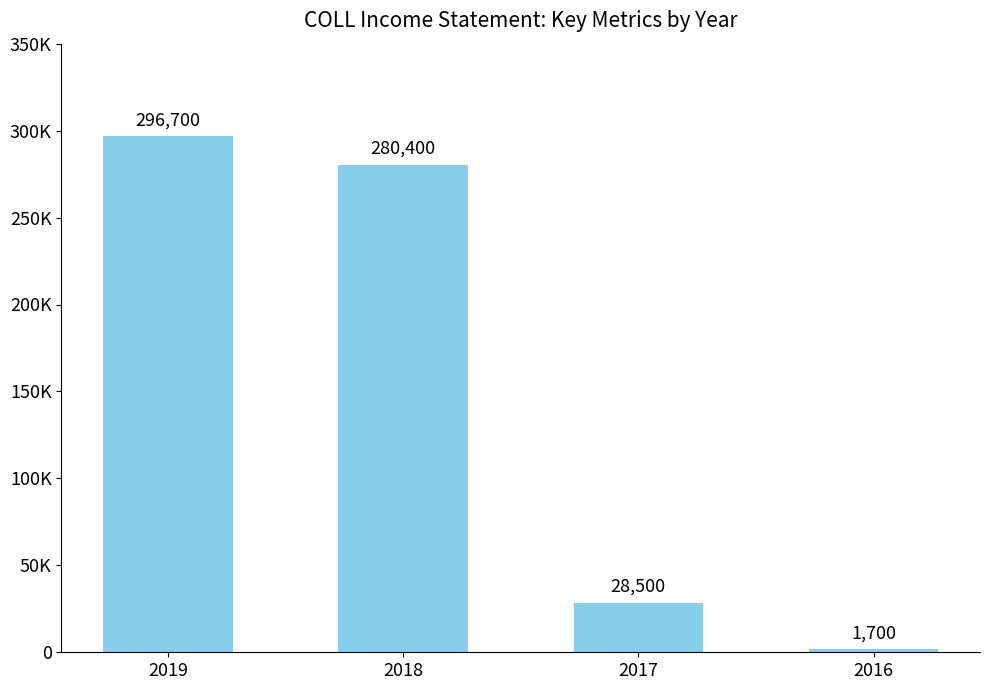

What is the ratio of the value at 2018 to the value at 2016?

164.9